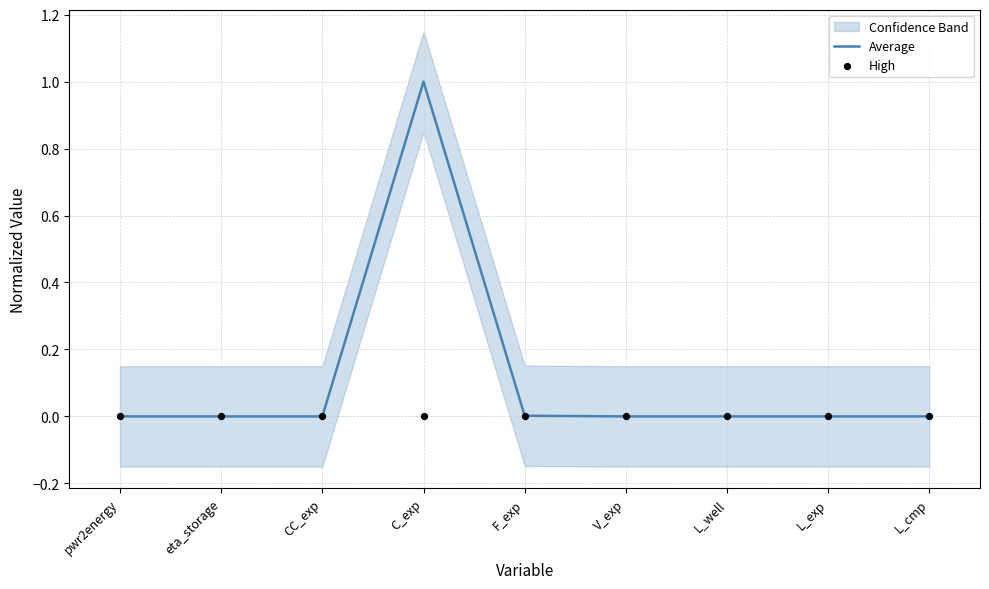

True or false: Average has a value of 0.0 at pwr2energy.

True